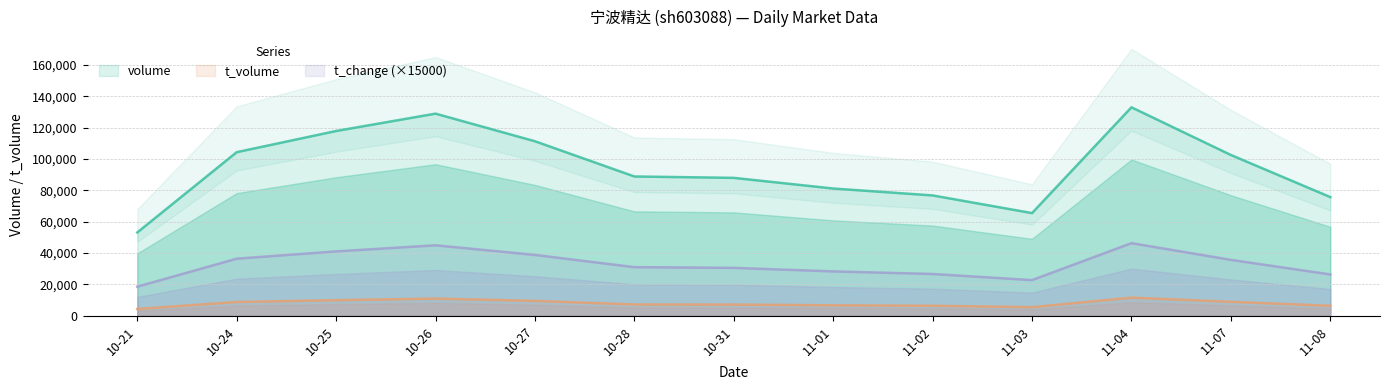

True or false: volume and t_change (×15000) intersect in this chart.

False